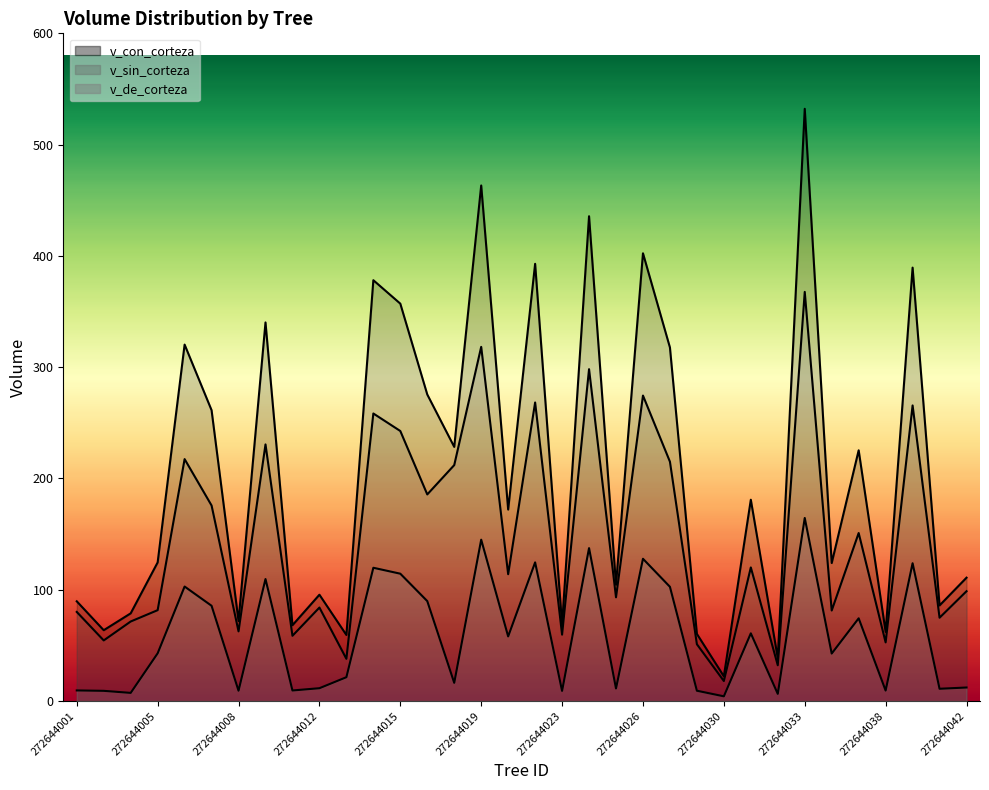

Is the value of v_con_corteza at 272644013 greater than the value of v_de_corteza at 272644033?

No